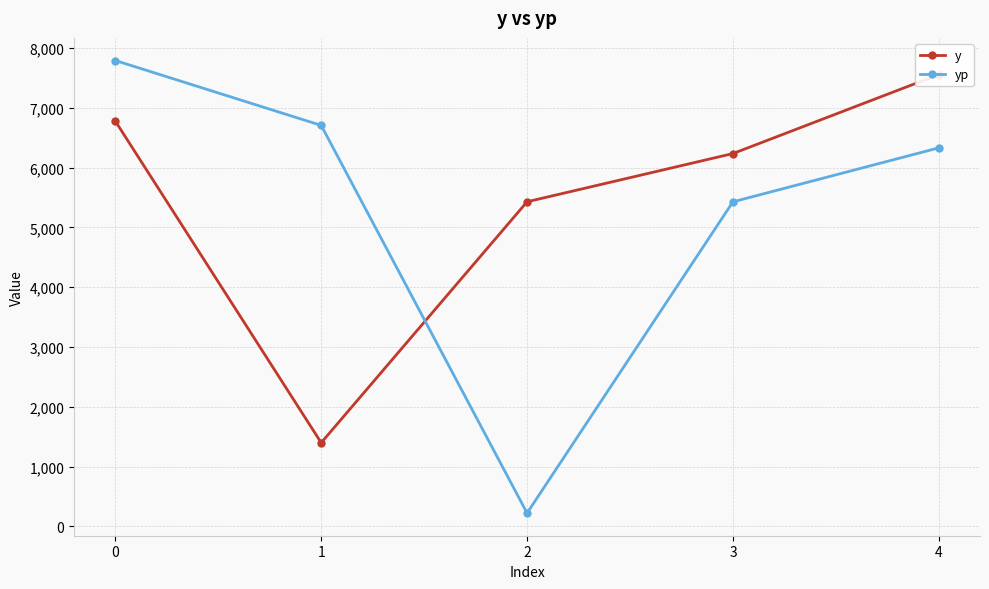

How many lines are shown in the chart?

2